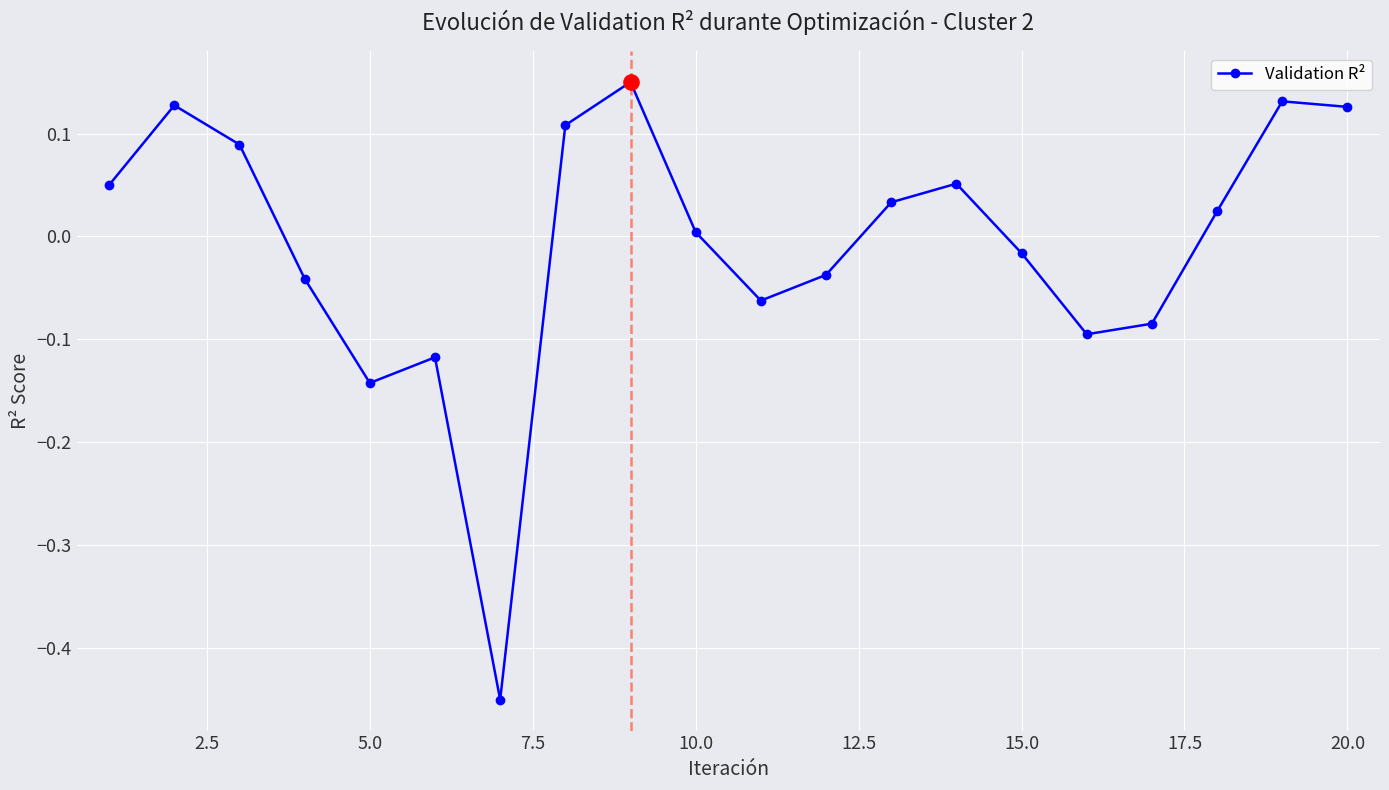

What is the difference between the second highest and minimum values?

0.6